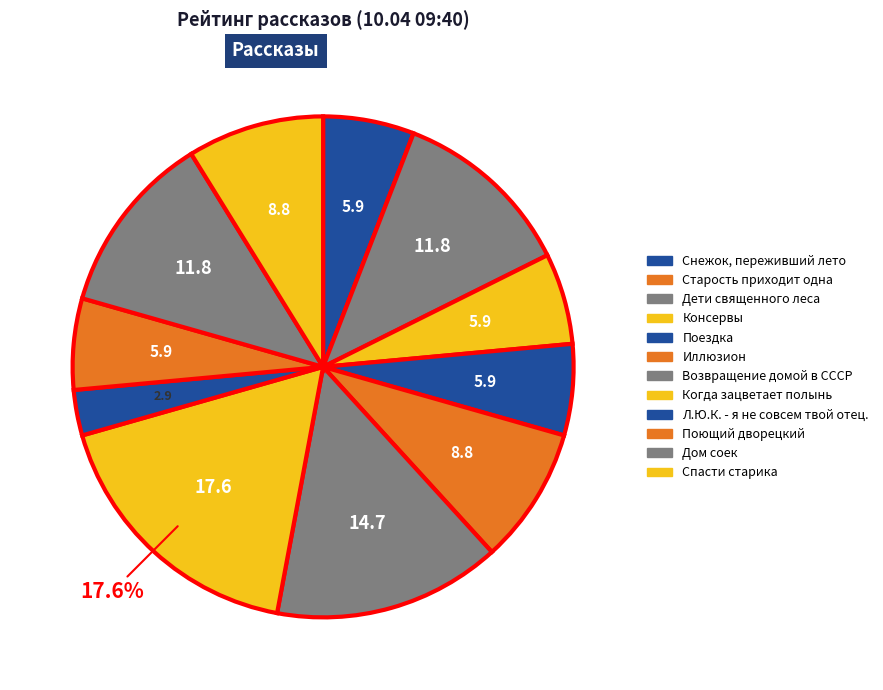

How many slices are in this pie chart?

12